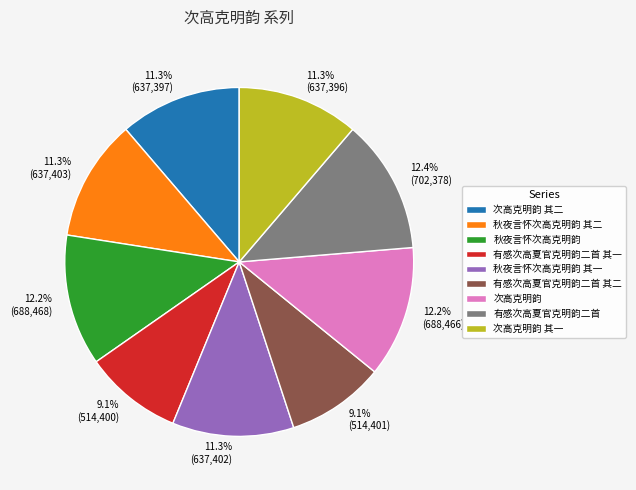

Combined, what portion of the pie is 秋夜言怀次高克明韵 其二 and 有感次高夏官克明韵二首?

23.7%